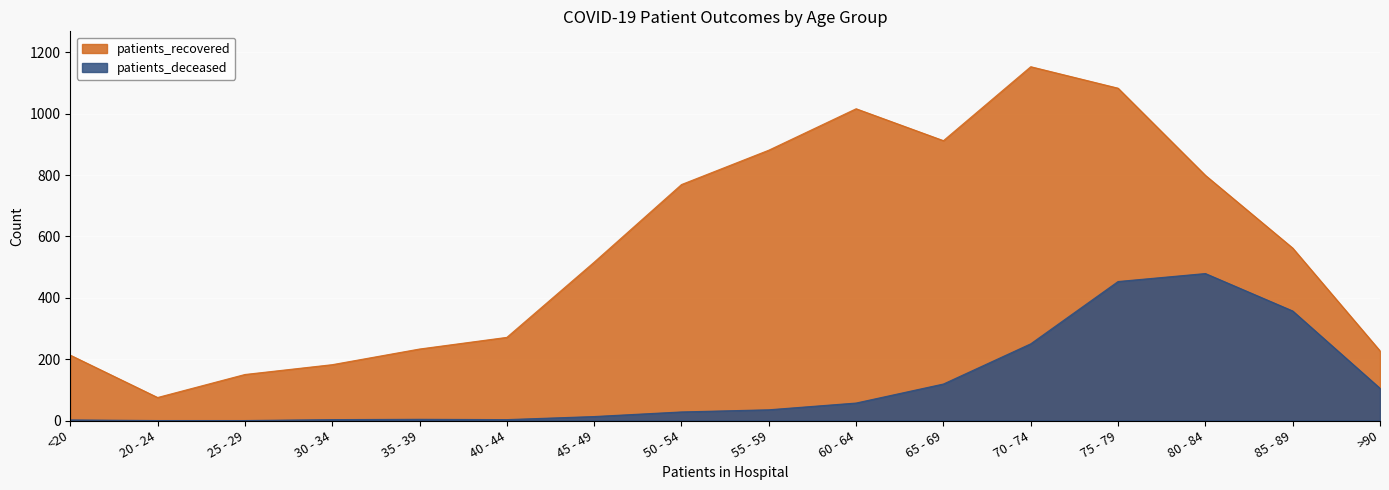

How many data points in patients_recovered are above 562?

7